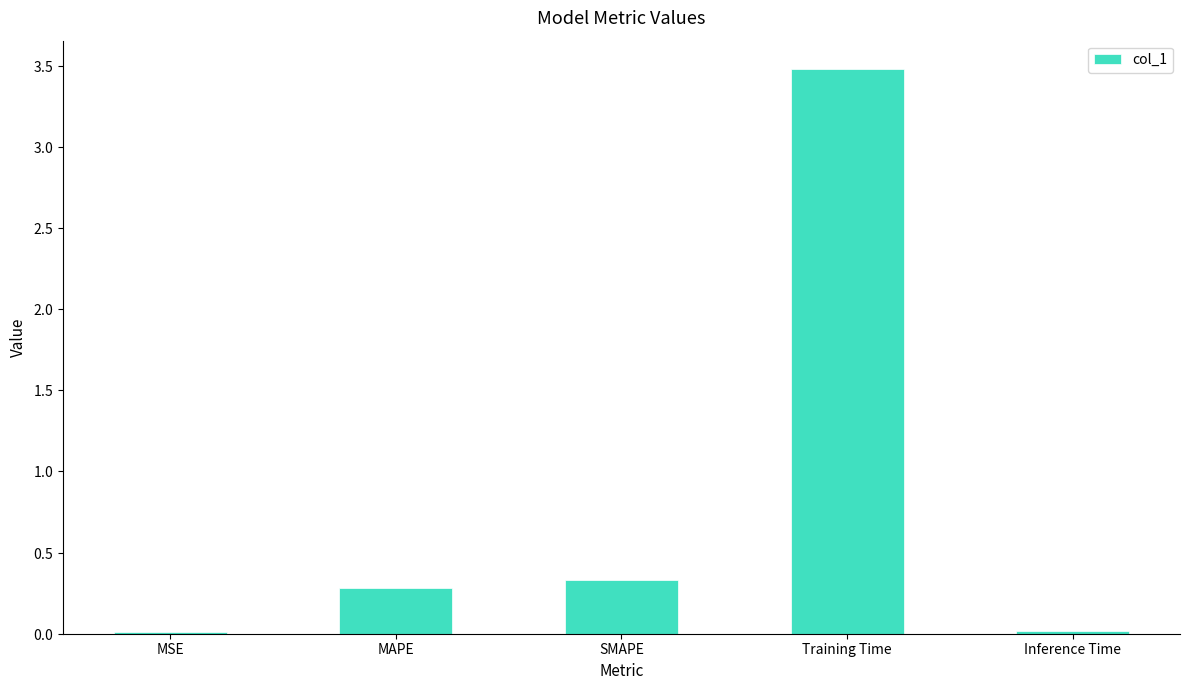

The chart shows a value of 0.0 at MSE. True or false?

False